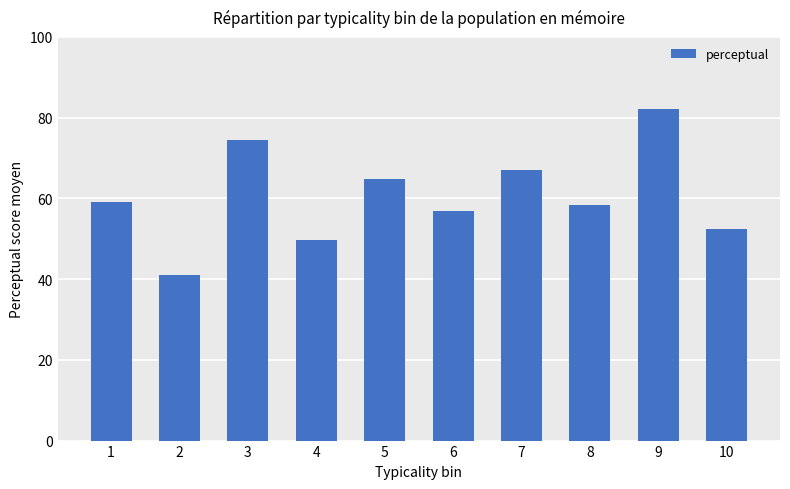

Which category has the highest value across all series?

9